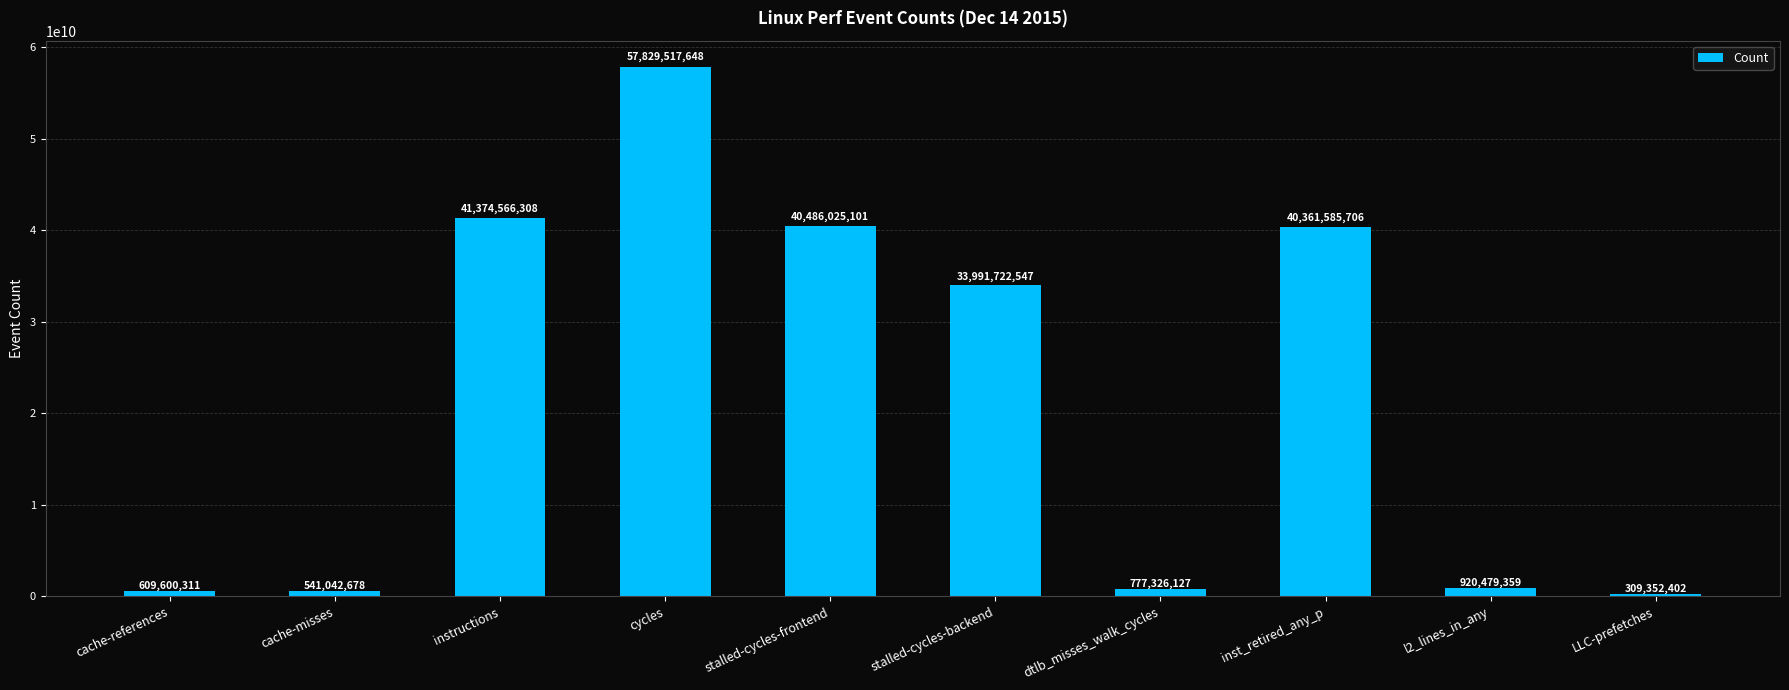

What is the average value?

21720121819